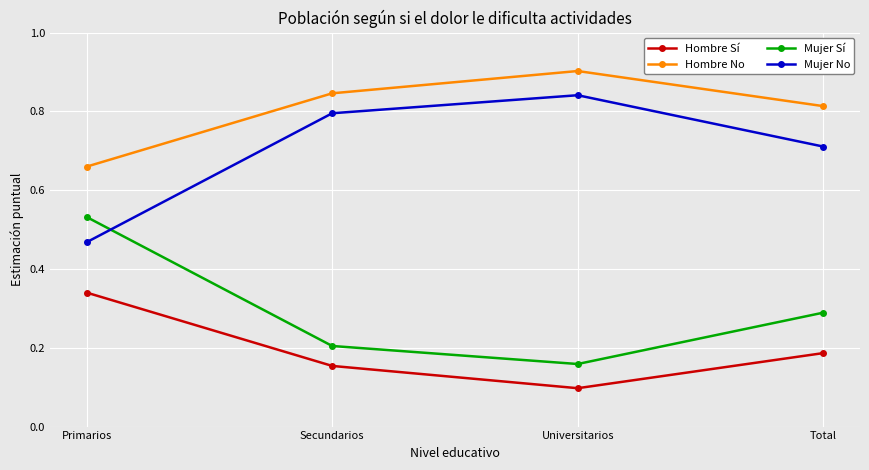

Is it true that Mujer No equals 0.8 at Universitarios?

True